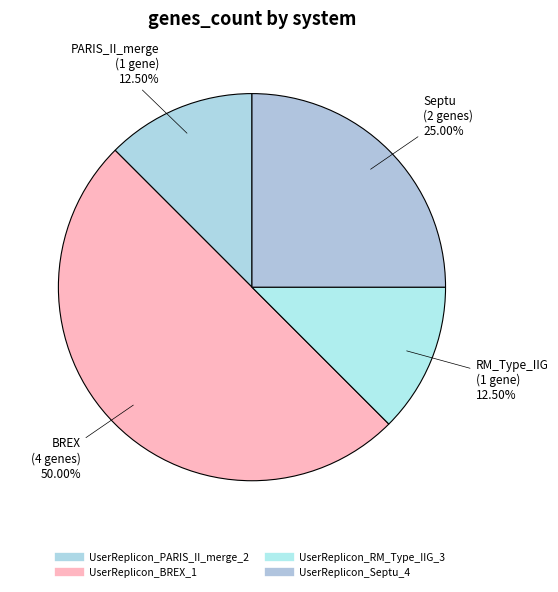

What is the change in value from UserReplicon_RM_Type_IIG_3 to UserReplicon_Septu_4?

+1